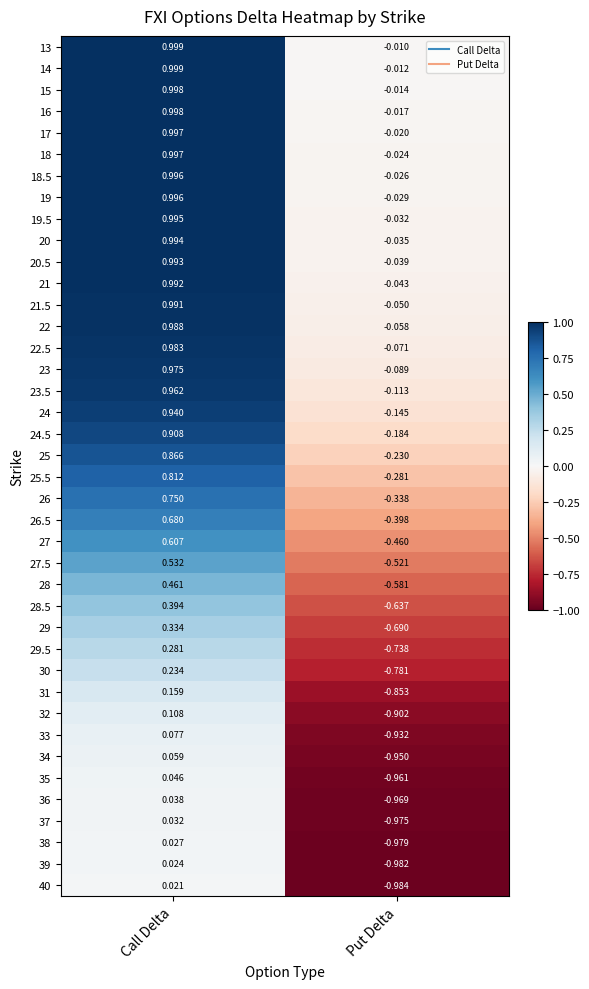

Where is 20.5 nearest to the value 0?

Put Delta